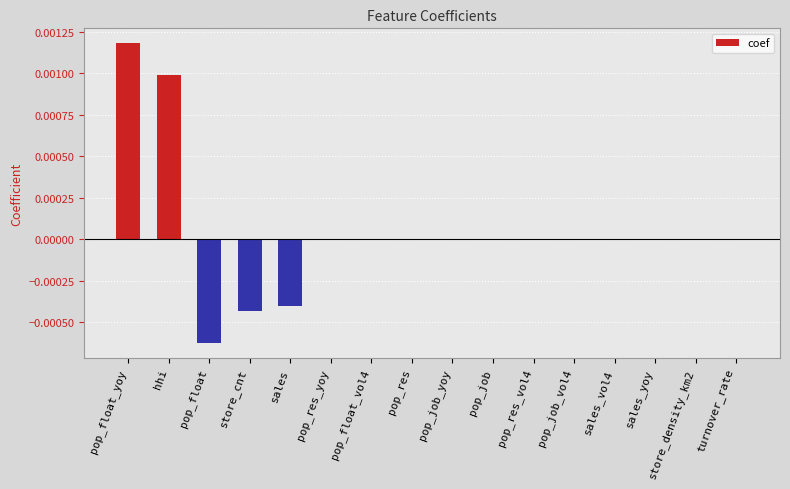

Between sales and pop_job_vol4, which is larger?

pop_job_vol4